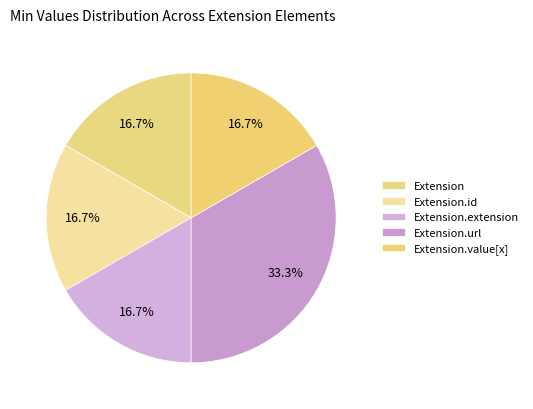

What is the change in value from Extension to Extension.url?

+1